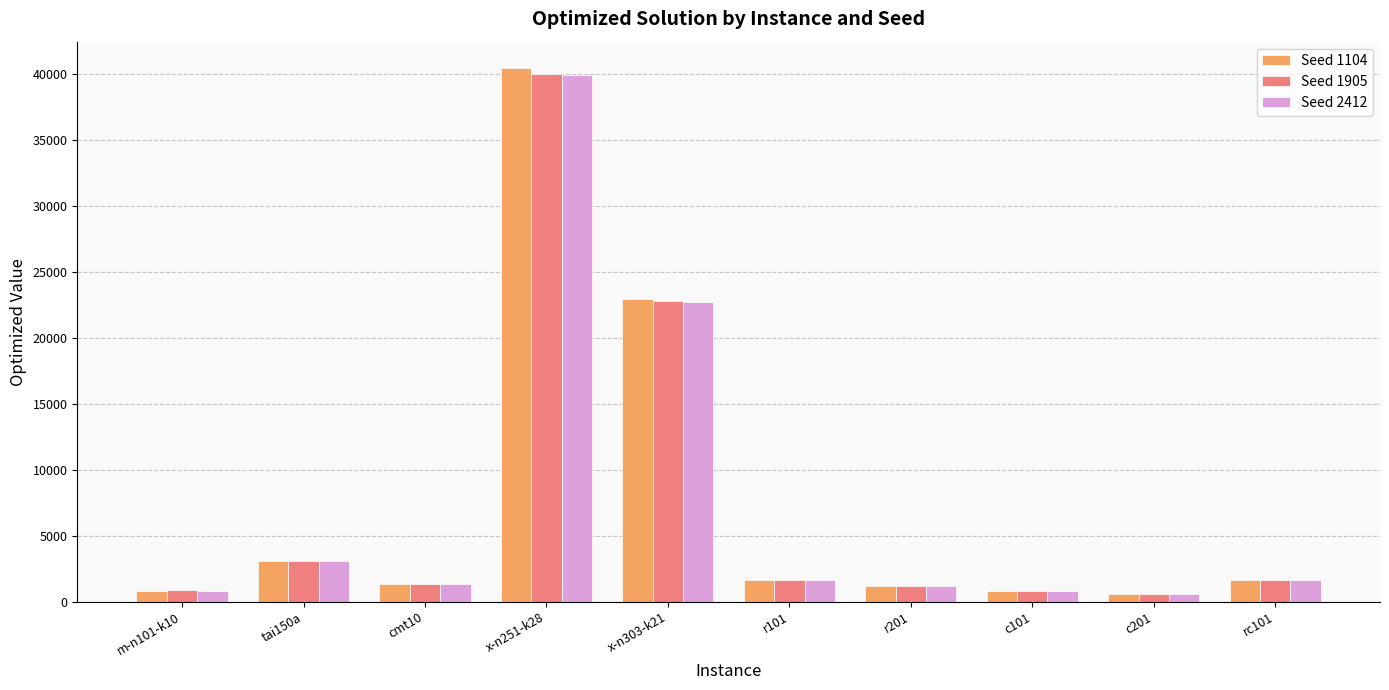

Does the chart contain any negative values?

No